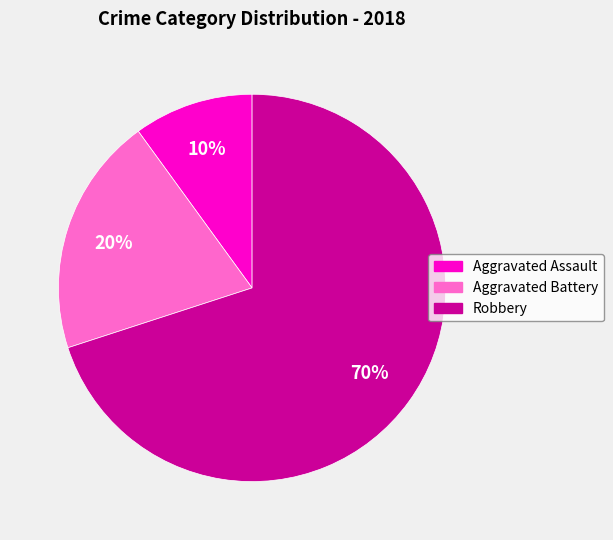

How many slices are in this pie chart?

3